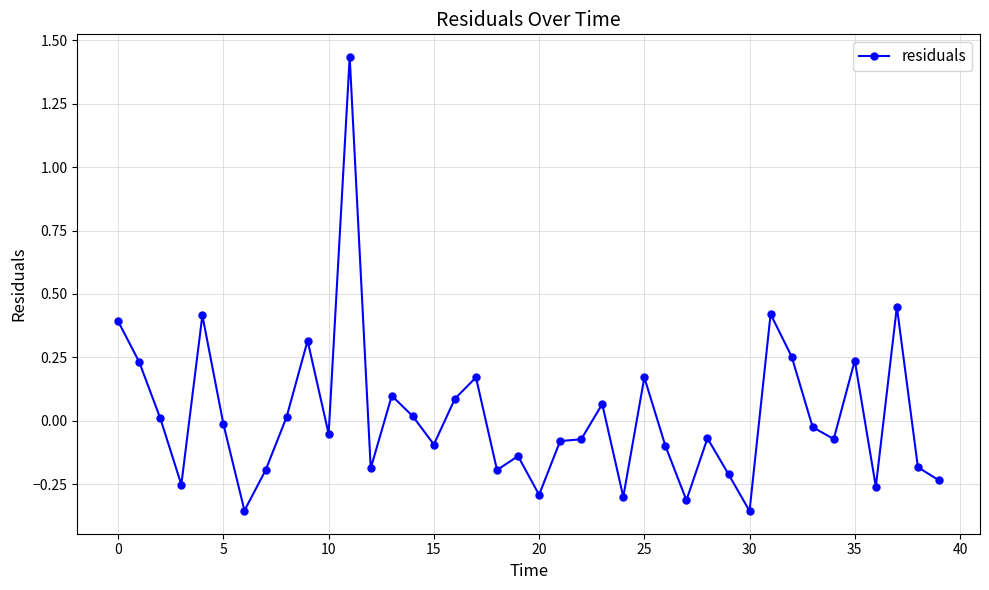

What is the difference between the maximum and minimum values?

1.8